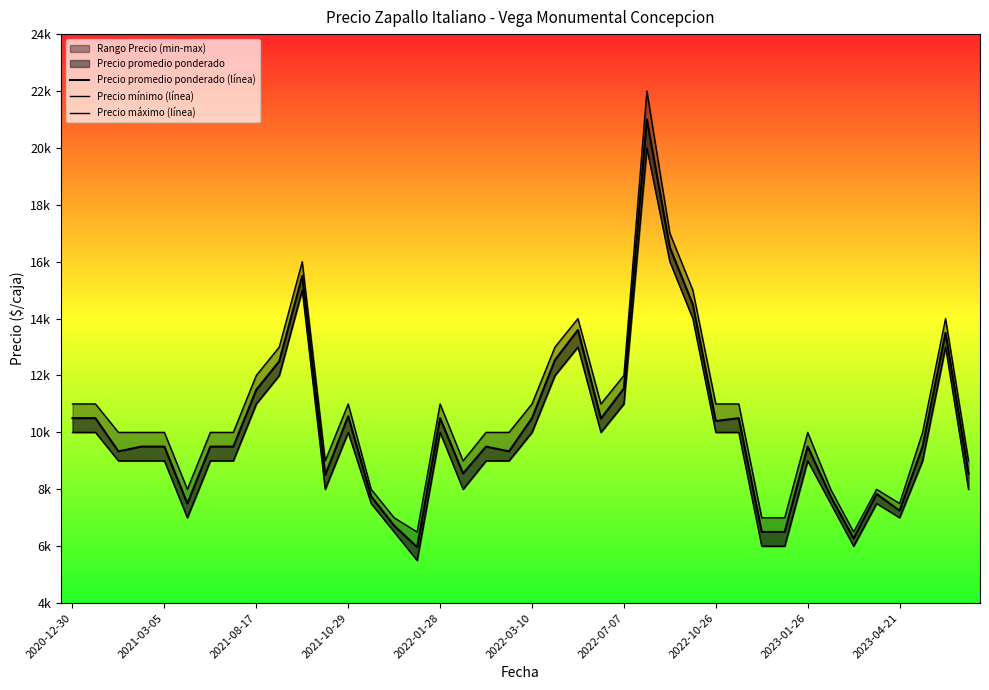

How many lines are shown in the chart?

3